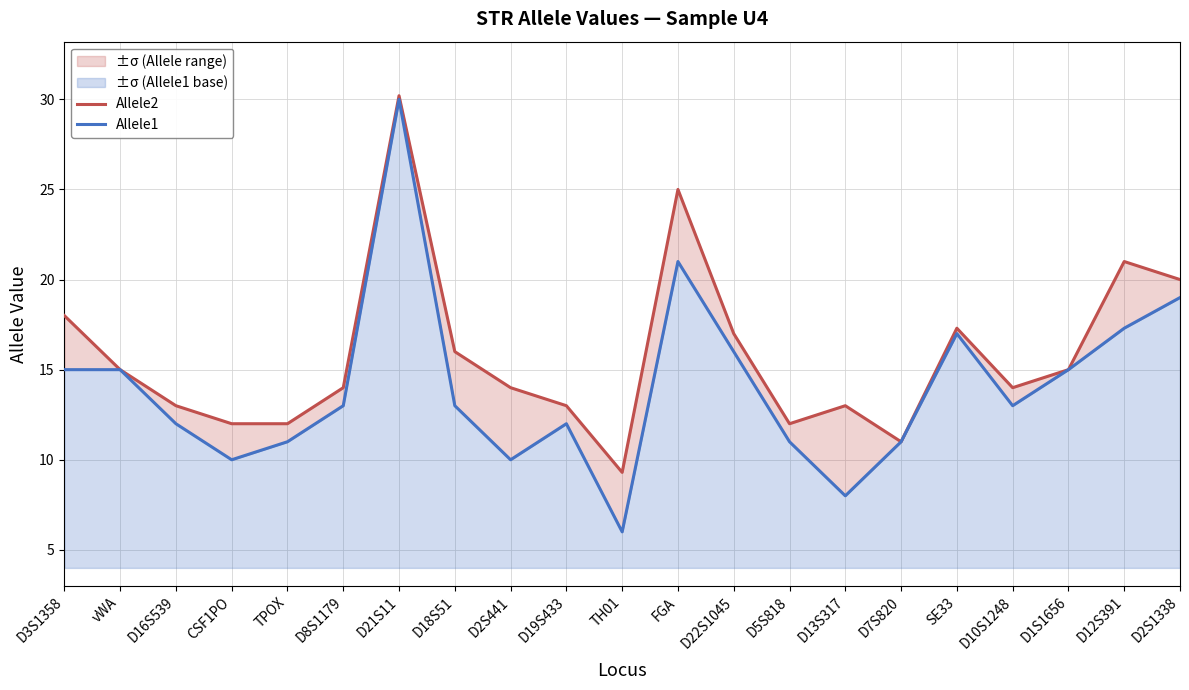

Which label corresponds to the smallest value in the chart?

TH01